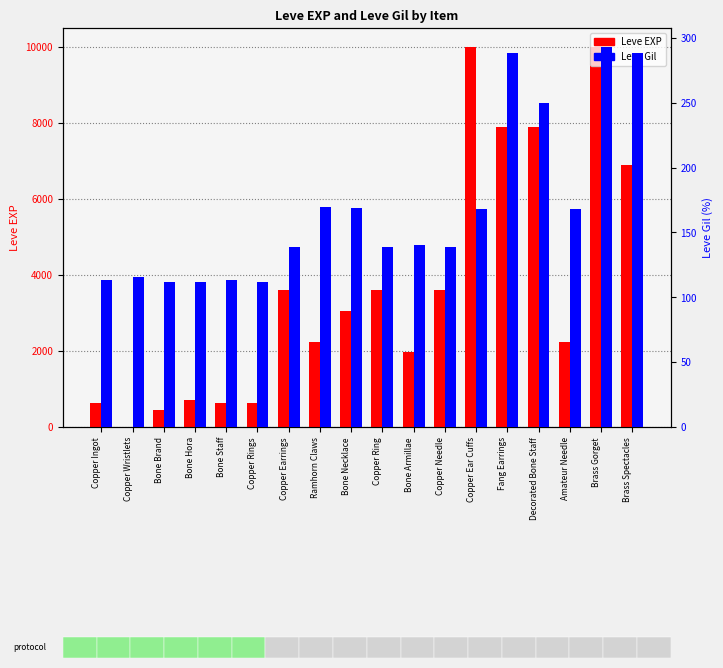

Reading left to right, transcribe all the data shown in this chart.

Leve EXP: Copper Ingot=630	Copper Wristlets=1	Bone Brand=450	Bone Hora=720	Bone Staff=630	Copper Rings=630	Copper Earrings=3600	Ramhorn Claws=2230	Bone Necklace=3040	Copper Ring=3600	Bone Armillae=1980	Copper Needle=3600	Copper Ear Cuffs=9990	Fang Earrings=7880	Decorated Bone Staff=7880	Amateur Needle=2230	Brass Gorget=9990	Brass Spectacles=6880
Leve Gil: Copper Ingot=113	Copper Wristlets=116	Bone Brand=112	Bone Hora=112	Bone Staff=113	Copper Rings=112	Copper Earrings=139	Ramhorn Claws=170	Bone Necklace=169	Copper Ring=139	Bone Armillae=140	Copper Needle=139	Copper Ear Cuffs=168	Fang Earrings=288	Decorated Bone Staff=250	Amateur Needle=168	Brass Gorget=293	Brass Spectacles=288